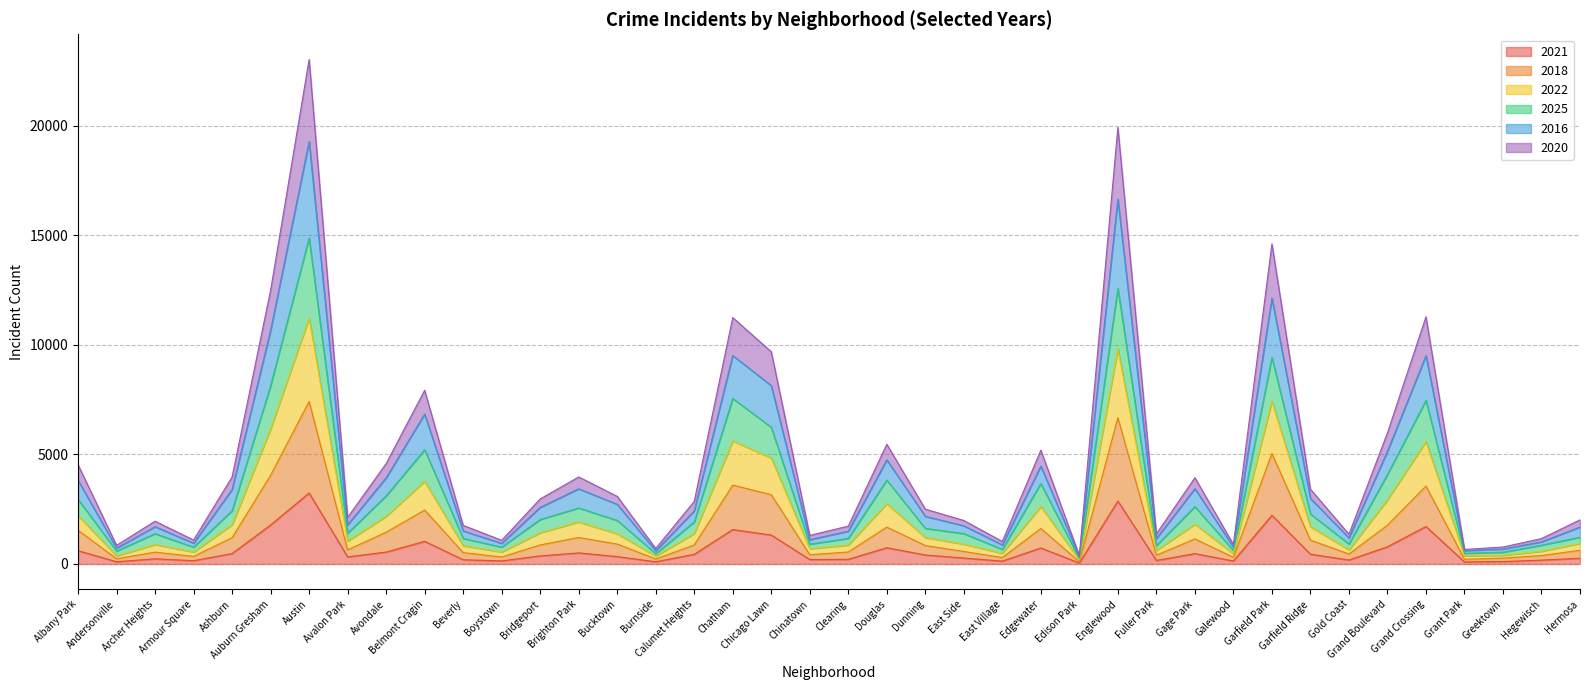

Between Austin and Edgewater, which series saw the biggest shift?

2016